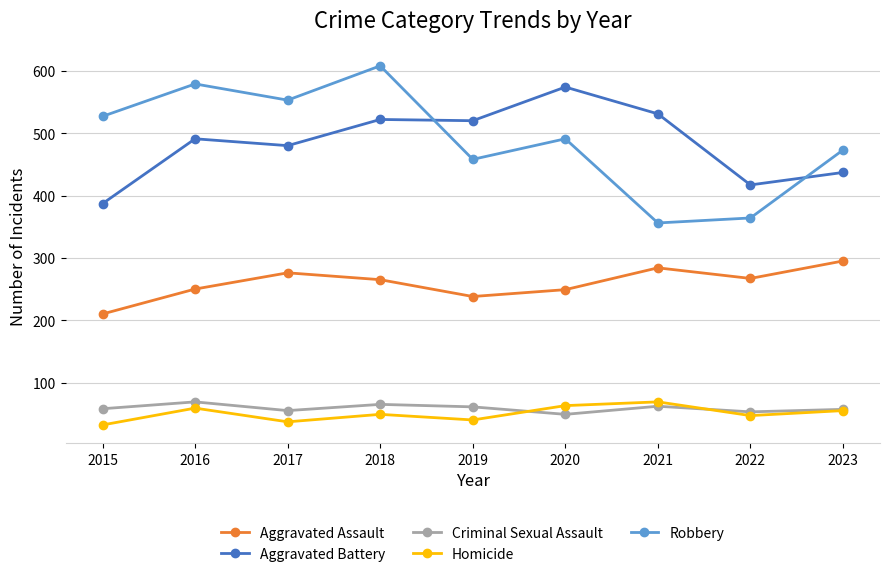

At which category is the sum across all series the highest?

2018